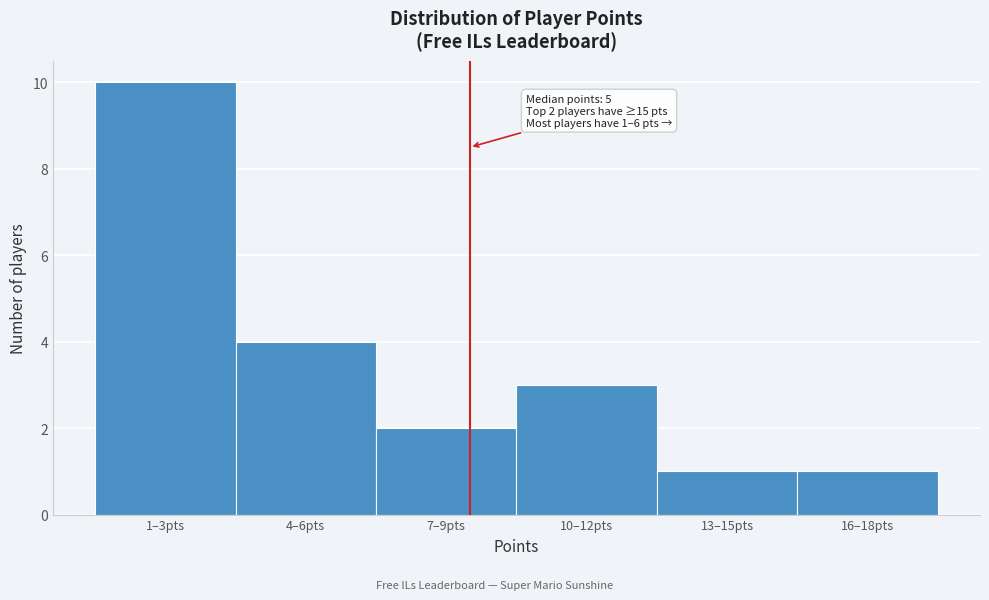

Reading left to right, extract all data points from this chart.

10	4	2	3	1	1